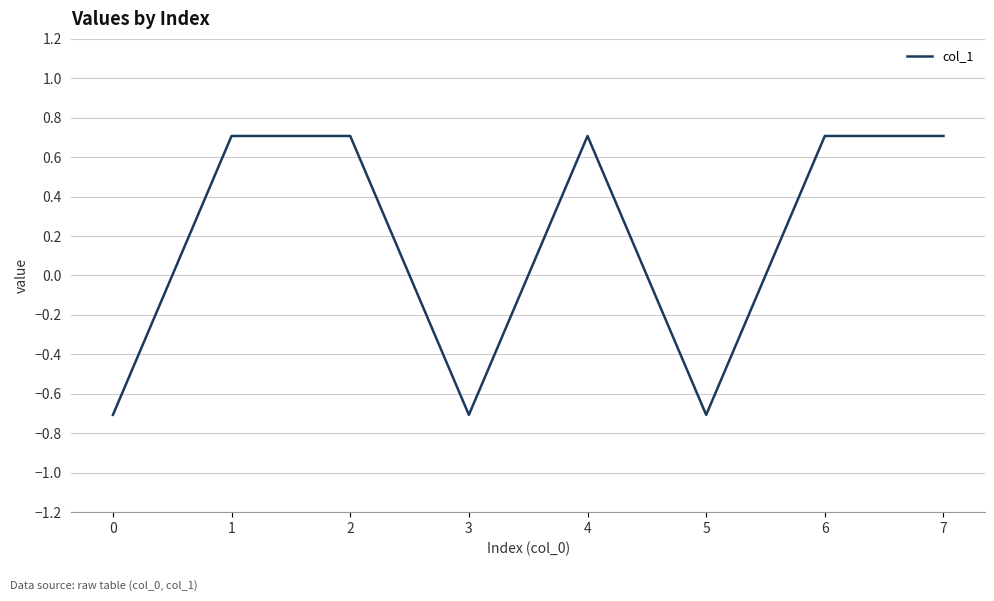

Where is the first local minimum?

3